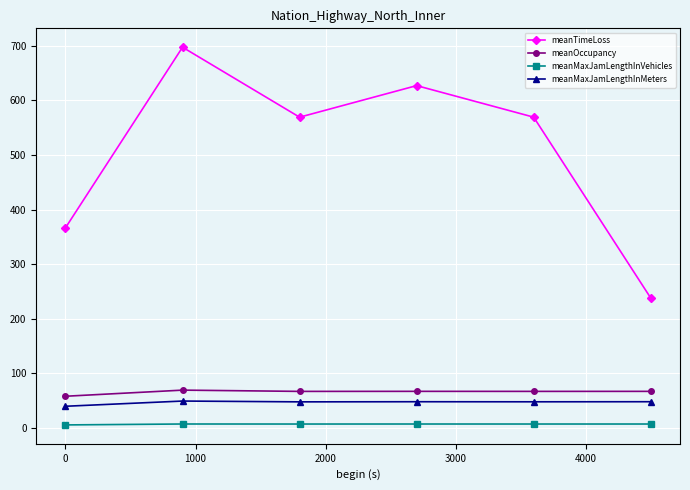

What is the difference between the second highest and minimum values in the meanTimeLoss series?

389.4